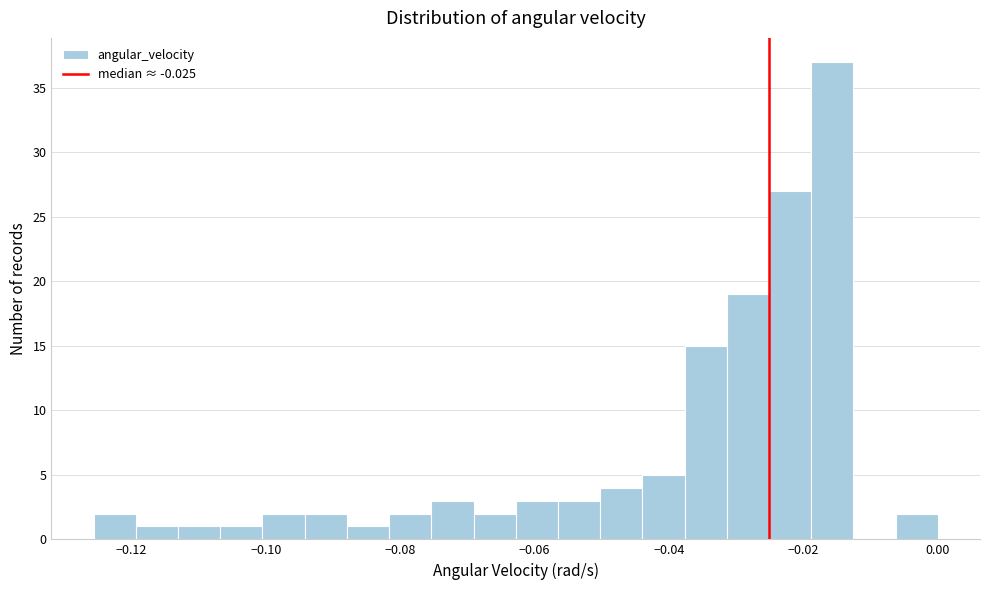

Around what value on the x-axis is the tallest bar? Give the approximate position of its centre, as read against the axis.

-0.016